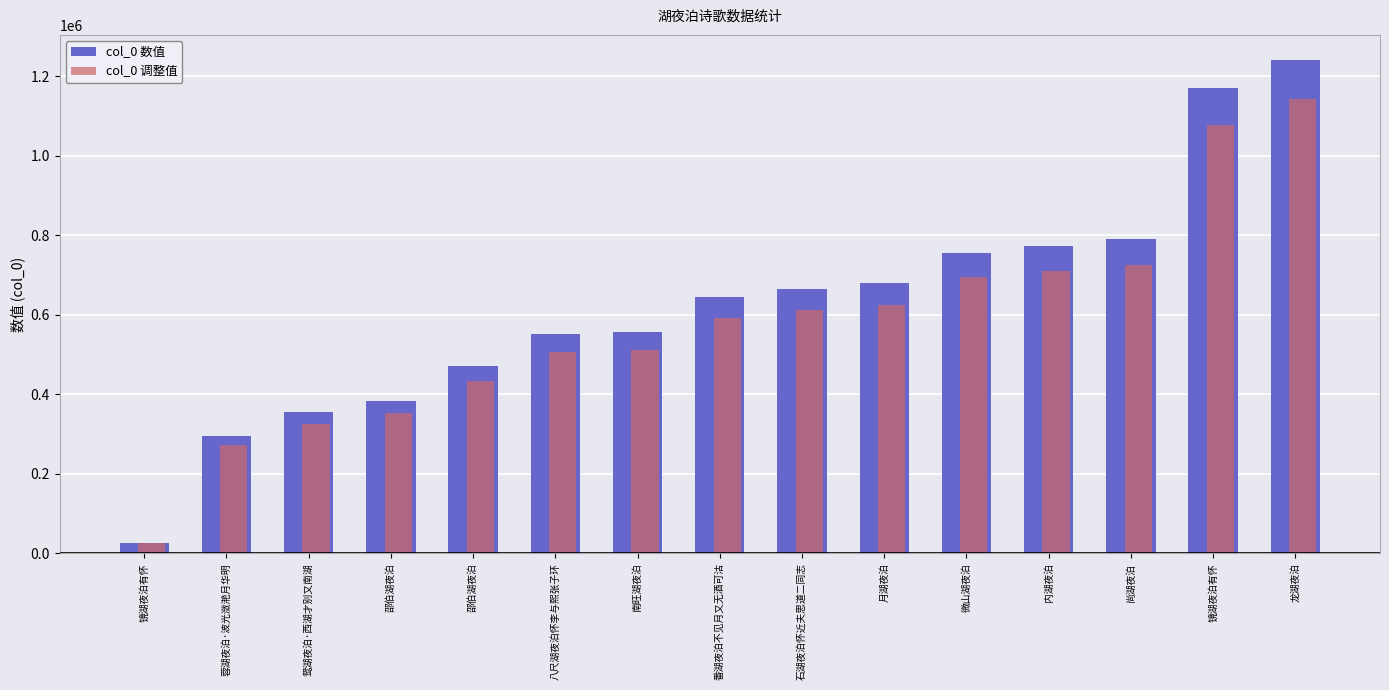

Reading right to left, transcribe all the data shown in this chart.

col_0 数值: 龙湖夜泊=1242400.0	镜湖夜泊有怀=1171967.0	尚湖夜泊=789863.0	内湖夜泊=772019.0	微山湖夜泊=755177.0	月湖夜泊=679056.0	石湖夜泊怀近夫思道二同志=665444.0	番湖夜泊不见月又无酒可沽=643950.0	南旺湖夜泊=557265.0	八尺湖夜泊怀李与熙张子环=551743.0	邵伯湖夜泊=471948.0	邵伯湖夜泊=382630.0	鸳湖夜泊·西湖才别又南湖=354410.0	蓉湖夜泊·波光潋滟月华明=295338.0	镜湖夜泊有怀=26840.0
col_0 调整值: 龙湖夜泊=1143008.0	镜湖夜泊有怀=1078209.6	尚湖夜泊=726674.0	内湖夜泊=710257.5	微山湖夜泊=694762.8	月湖夜泊=624731.5	石湖夜泊怀近夫思道二同志=612208.5	番湖夜泊不见月又无酒可沽=592434.0	南旺湖夜泊=512683.8	八尺湖夜泊怀李与熙张子环=507603.6	邵伯湖夜泊=434192.2	邵伯湖夜泊=352019.6	鸳湖夜泊·西湖才别又南湖=326057.2	蓉湖夜泊·波光潋滟月华明=271711.0	镜湖夜泊有怀=24692.8